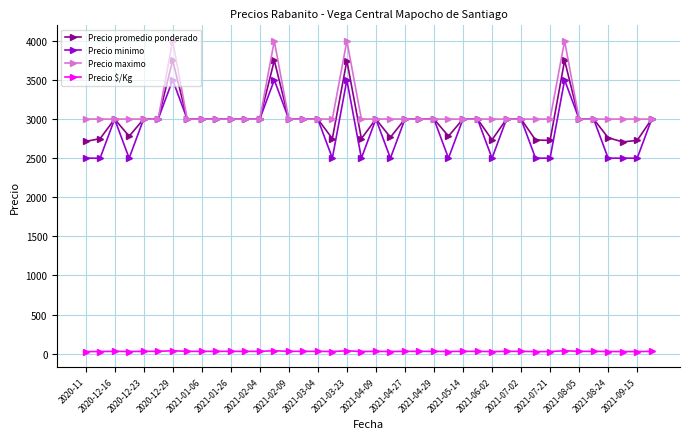

Which series has the largest range (max minus min)?

Precio promedio ponderado